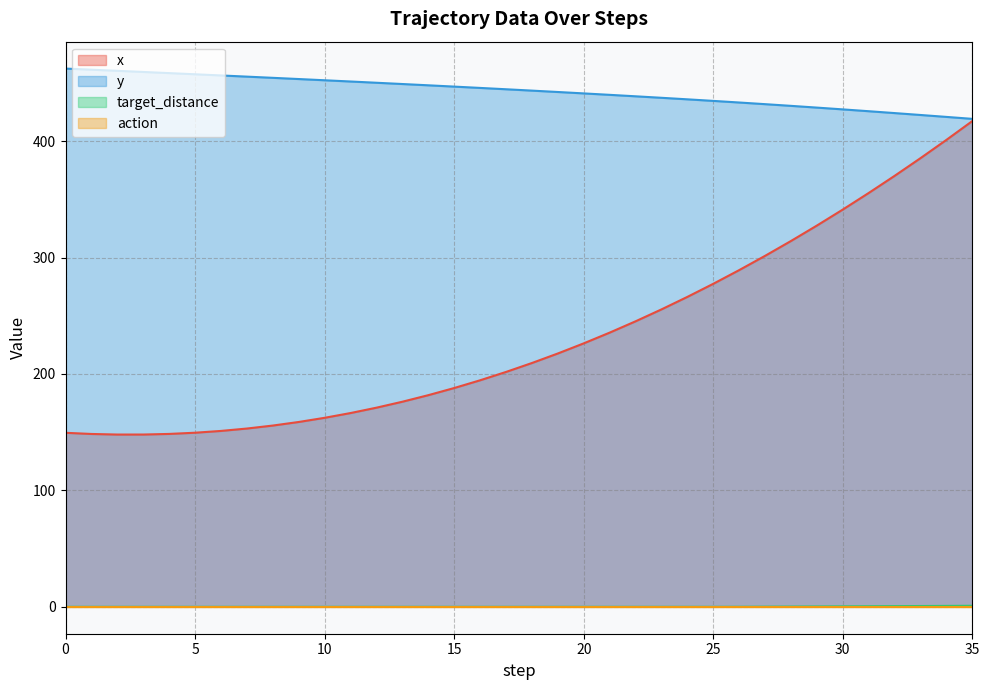

What is the maximum value for x?

417.3